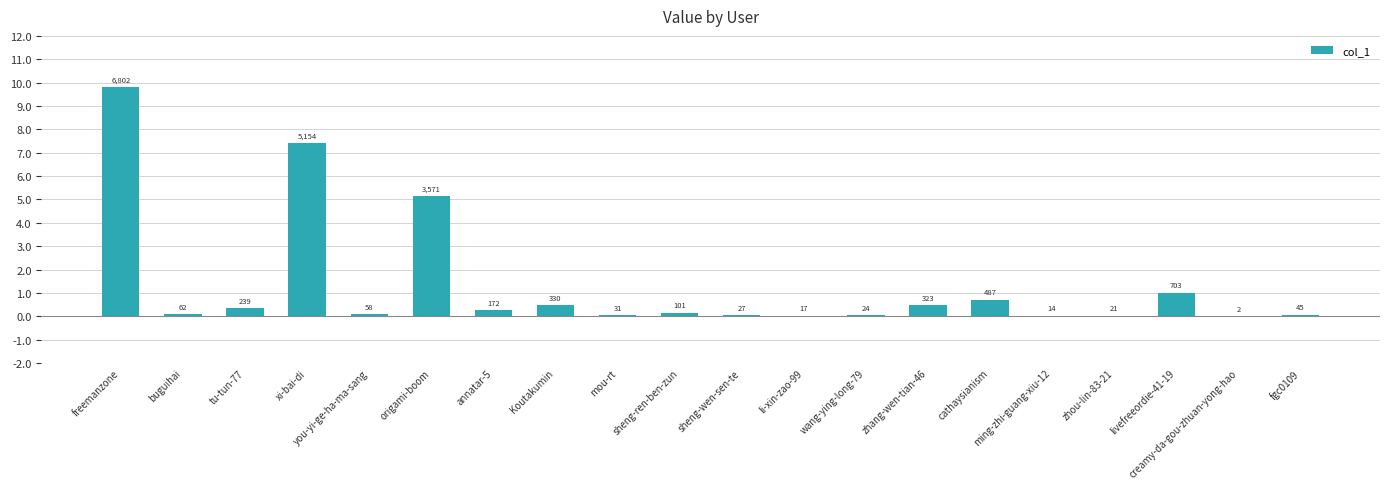

Between cathaysianism and sheng-ren-ben-zun, which is larger?

cathaysianism